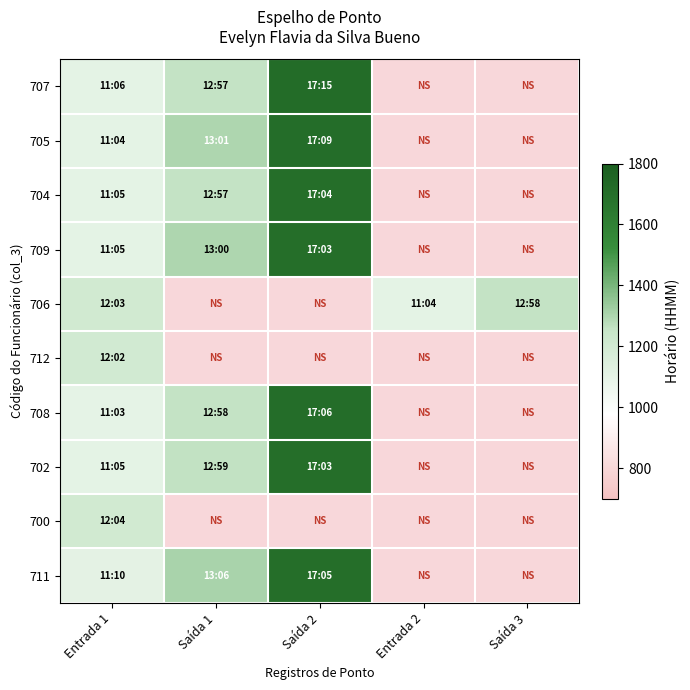

Which category has the lowest value in the 712 series?

Entrada 1